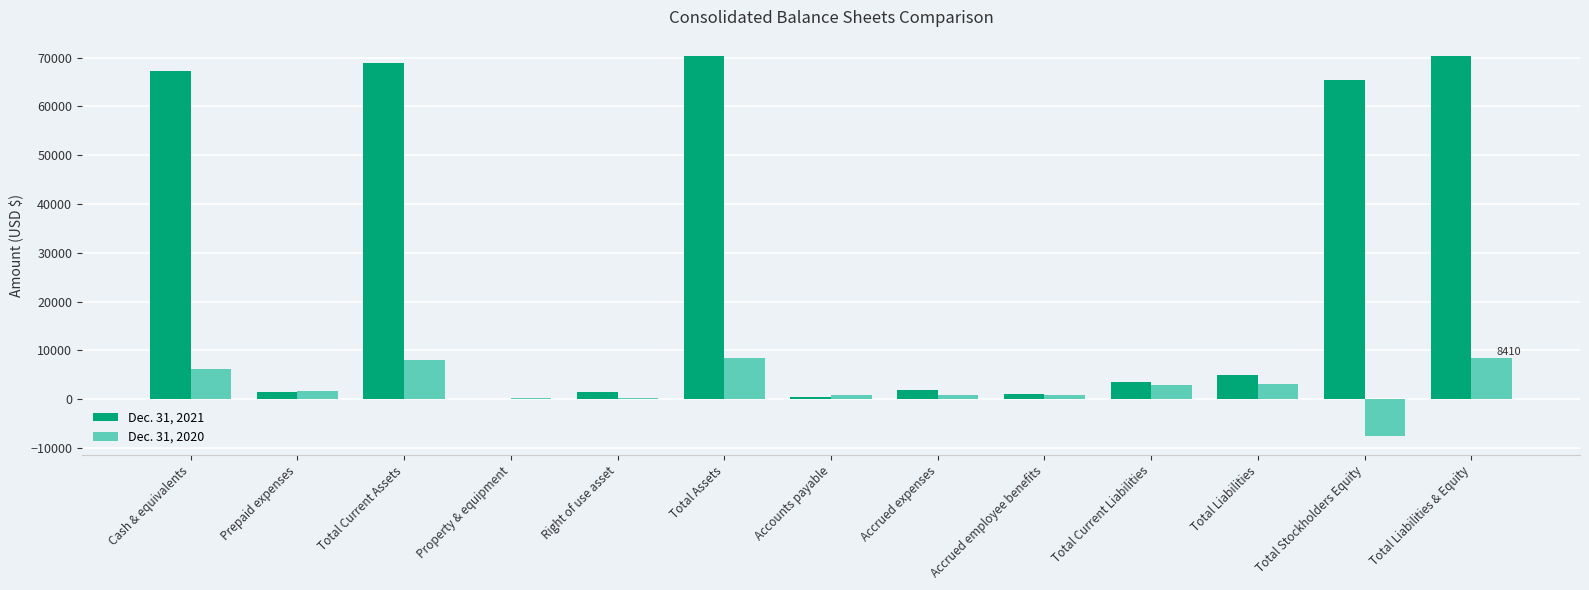

What is the greatest value displayed?

70365